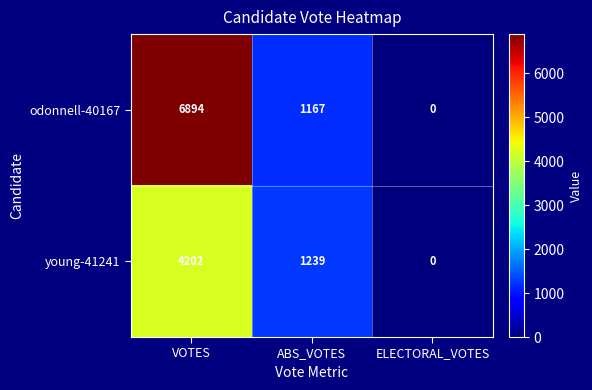

What is the difference between the second highest and minimum values in the young-41241 series?

1239